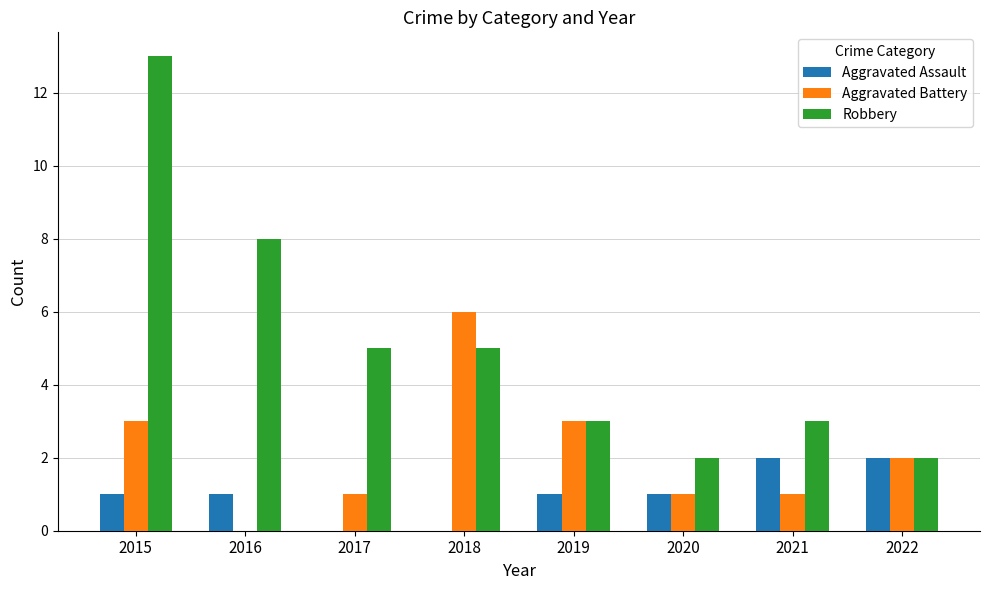

Which series changed the most between 2018 and 2019?

Aggravated Battery